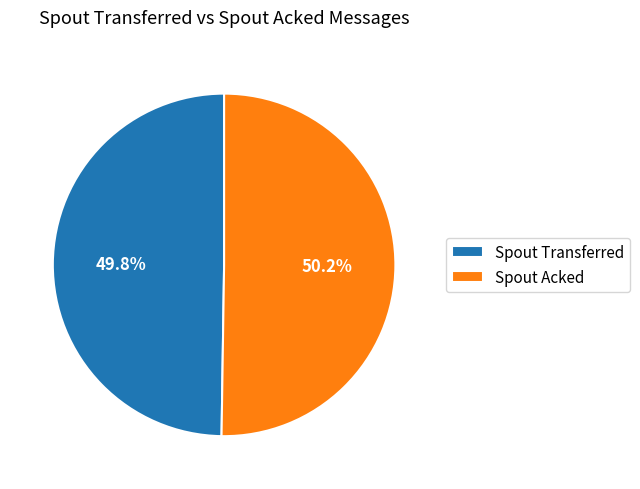

How many segments does this pie chart have?

2